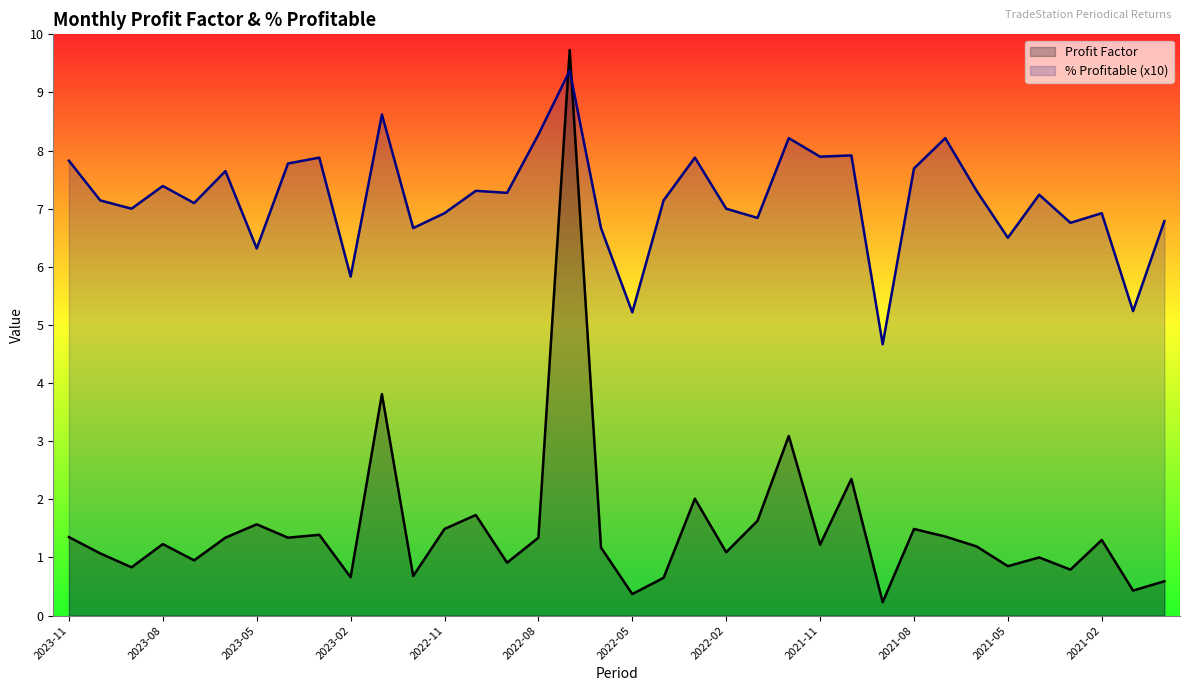

At which label does Profit Factor first exceed 1?

2023-11